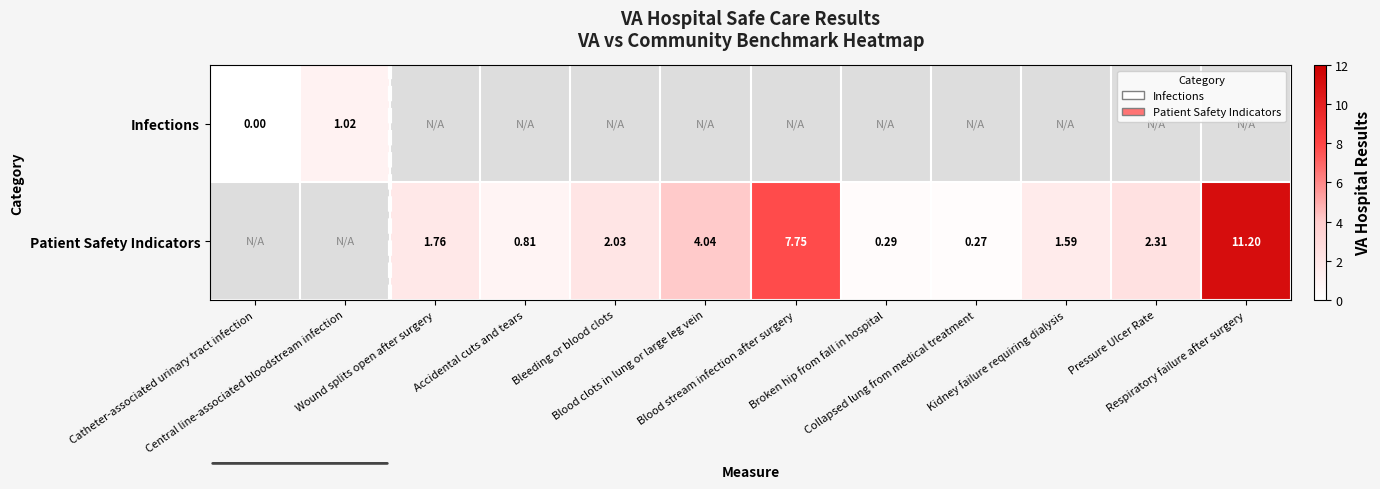

Count the Patient Safety Indicators values in the range 0 to 4.

7